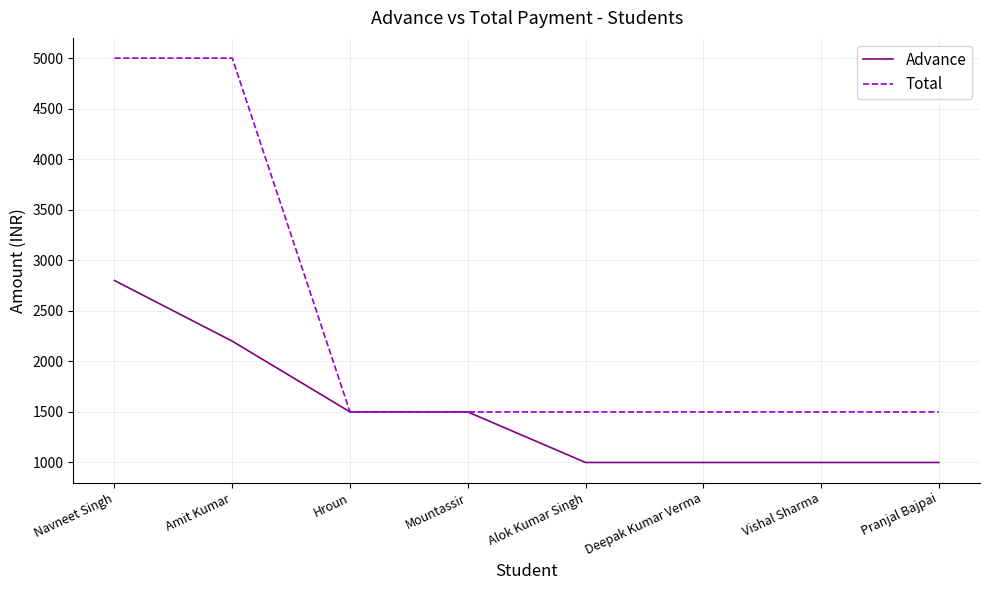

What is the total value across all series at Deepak Kumar Verma?

2500